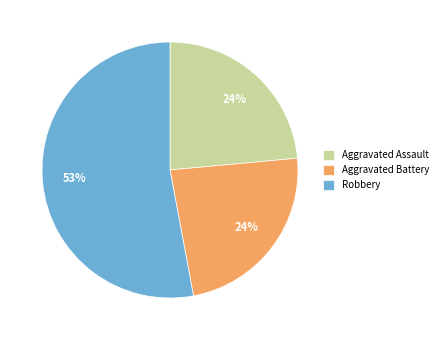

Approximately how many times larger is the value at Robbery compared to Aggravated Assault?

2.2